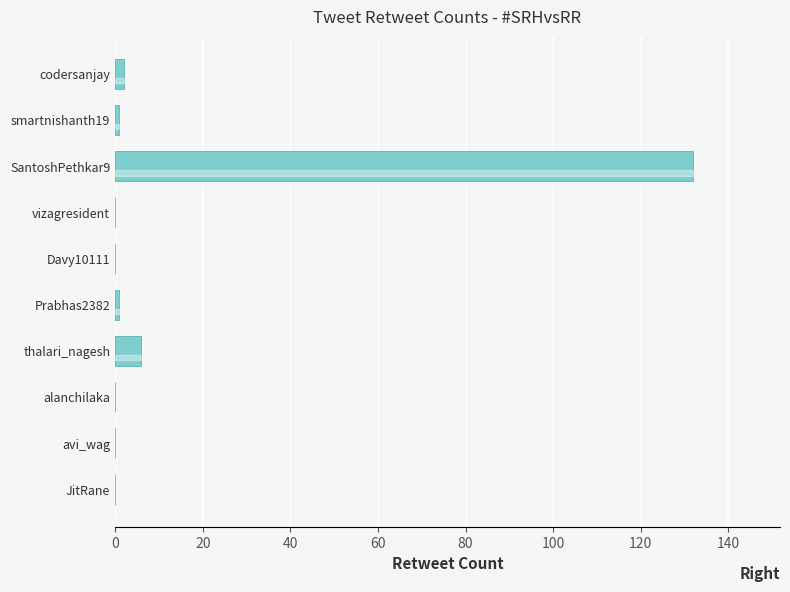

What is the sum of all values?

142